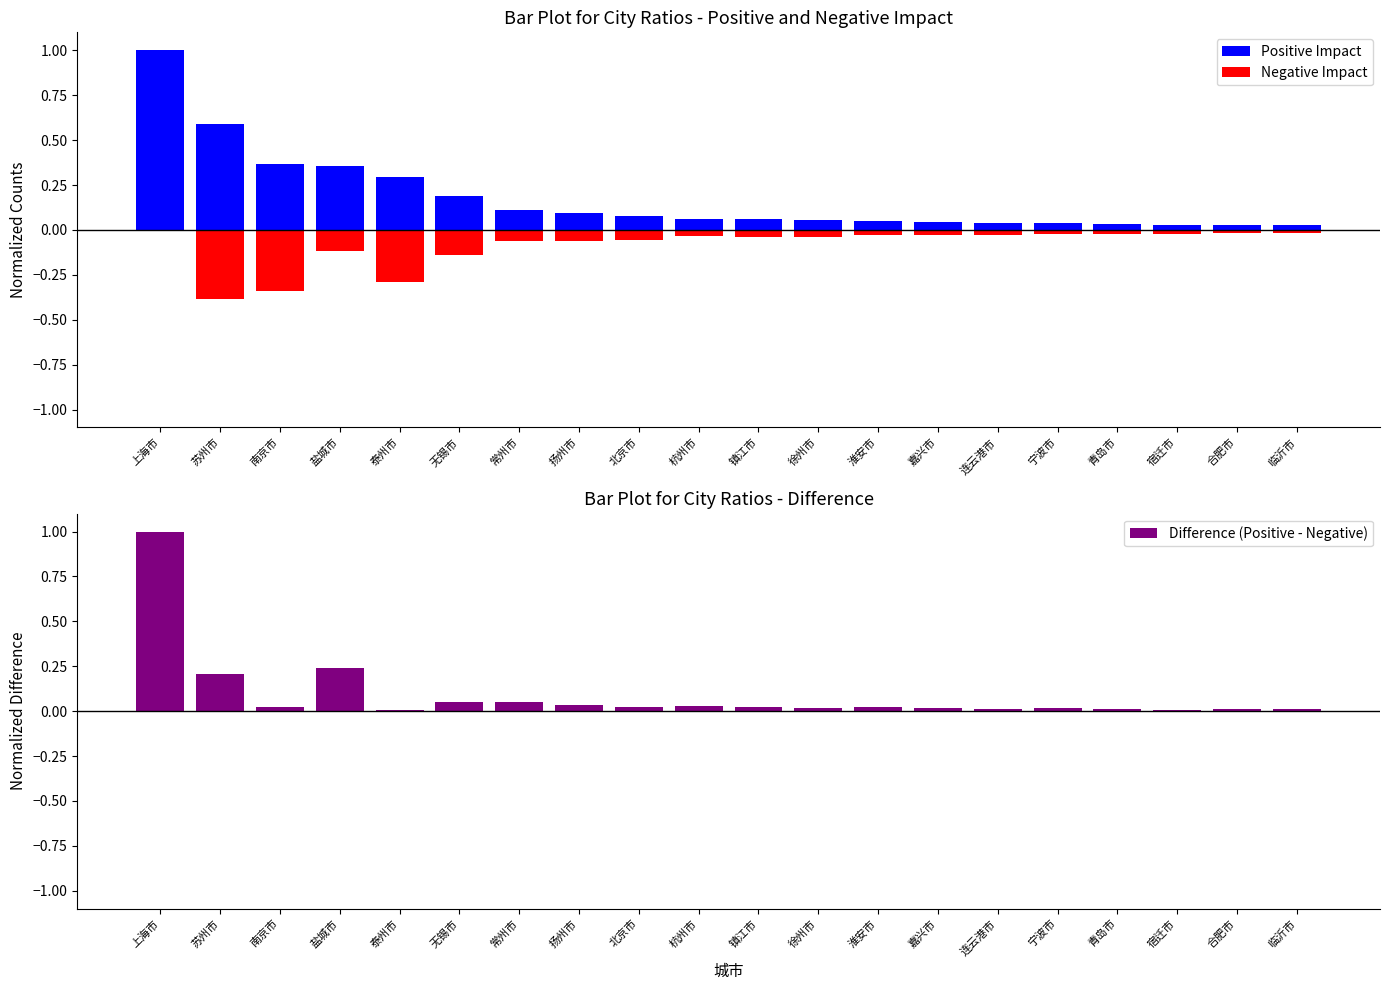

Is it true that Difference (Positive - Negative) equals 0.0 at 连云港市?

False